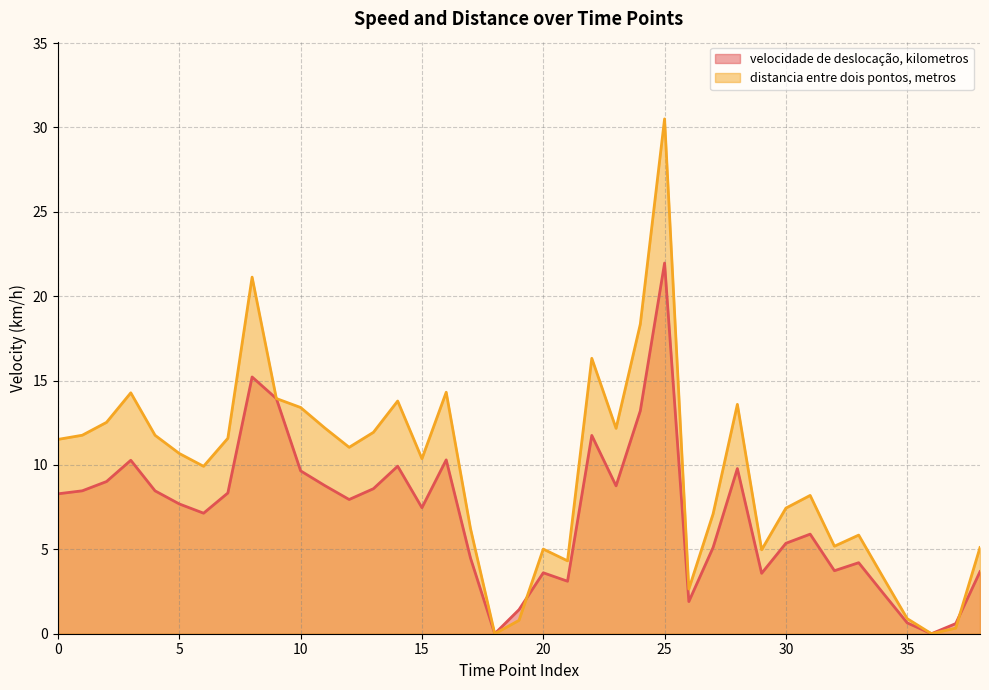

What is the sum of all velocidade de deslocação, kilometros values?

274.8